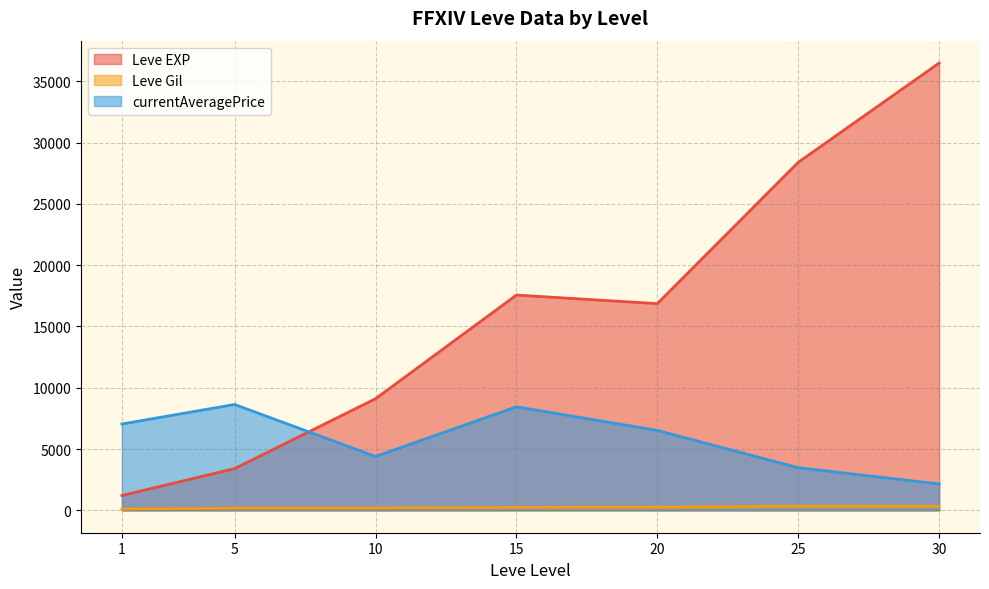

What is the difference between the second highest and second lowest values in the Leve EXP series?

24988.3